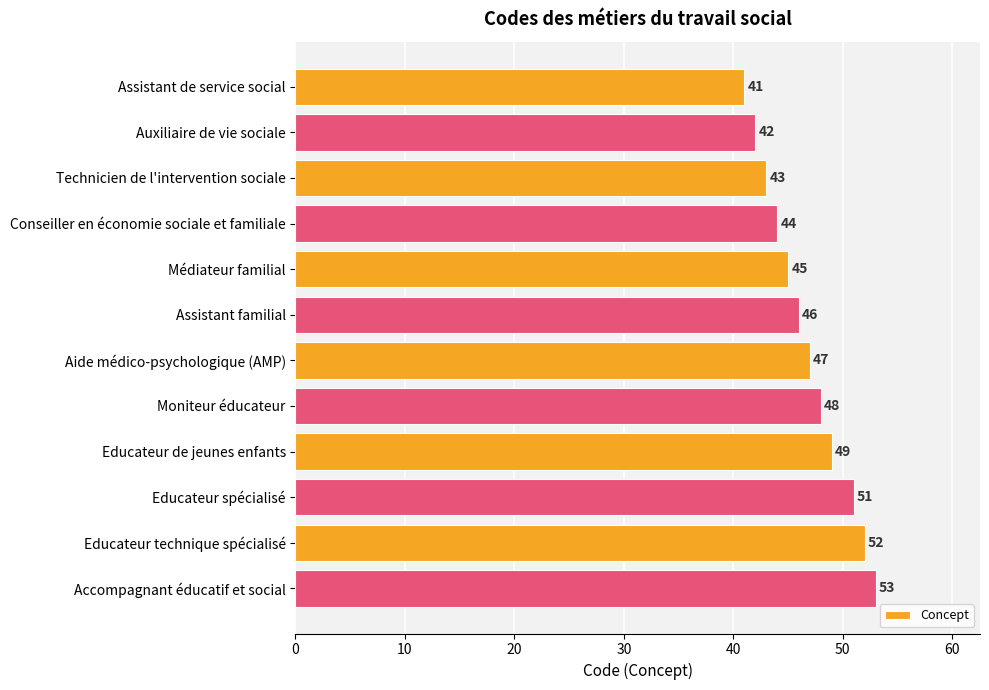

What is the sum of the values at Moniteur éducateur and Médiateur familial?

93